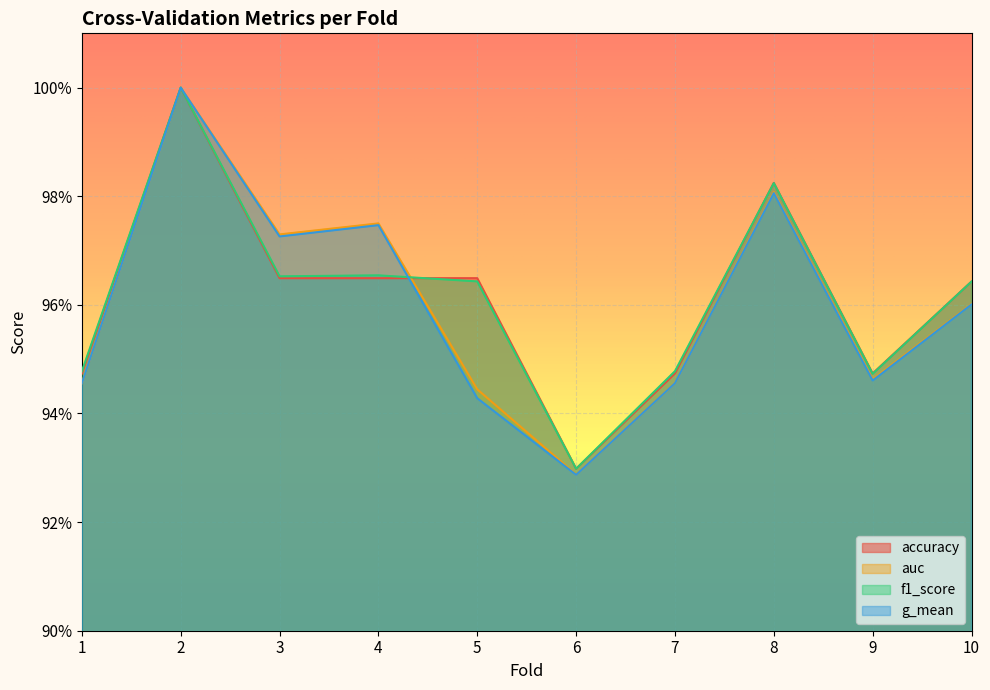

What is the sum of the auc values at 10 and 3?

1.9